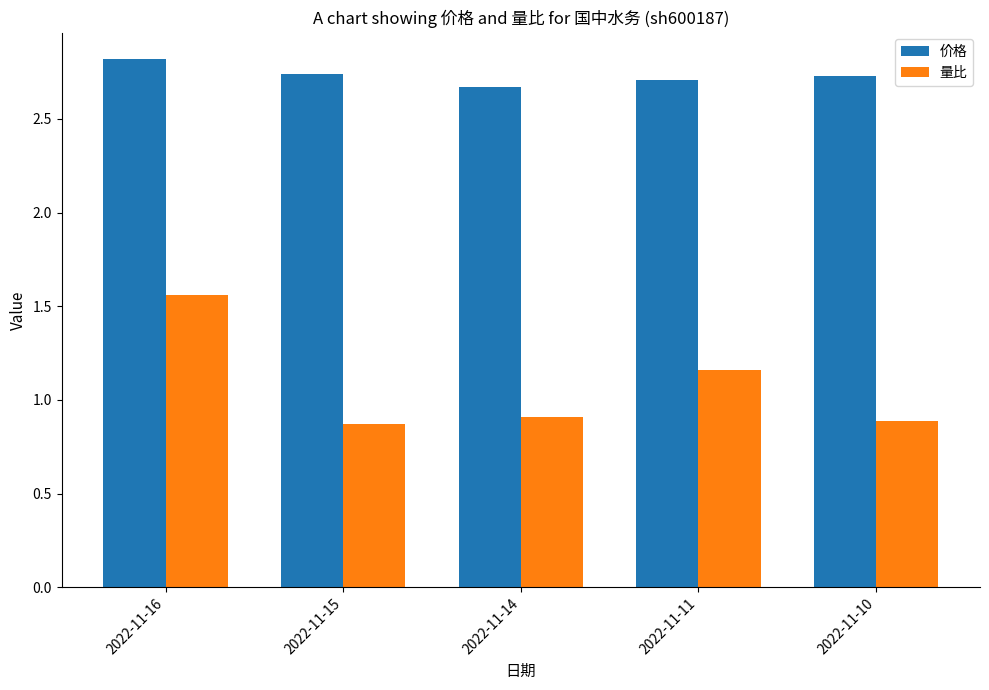

Which series has the largest total across all categories?

价格